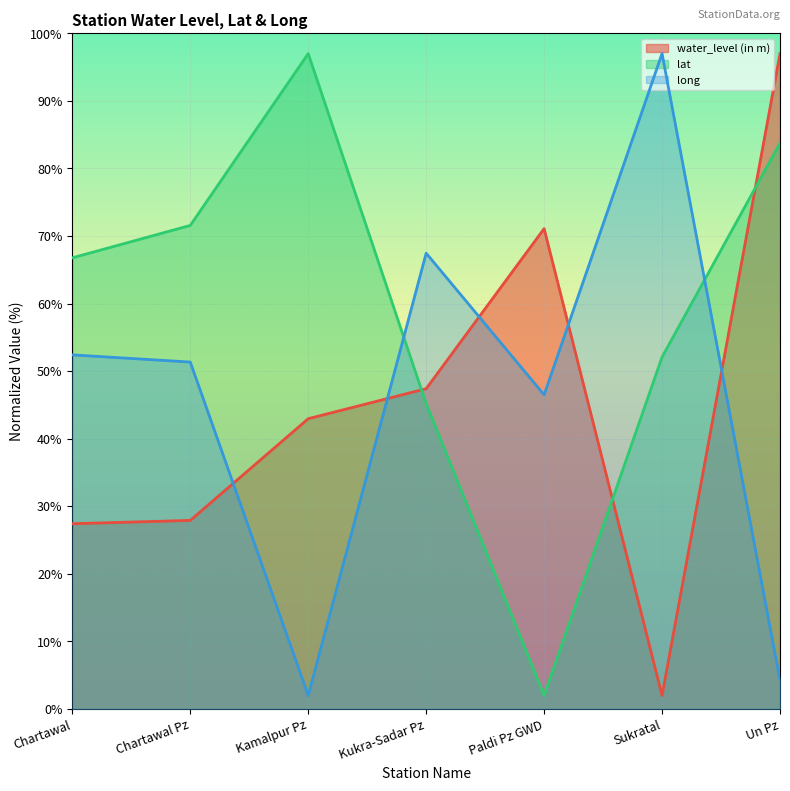

How many lines are shown in the chart?

3